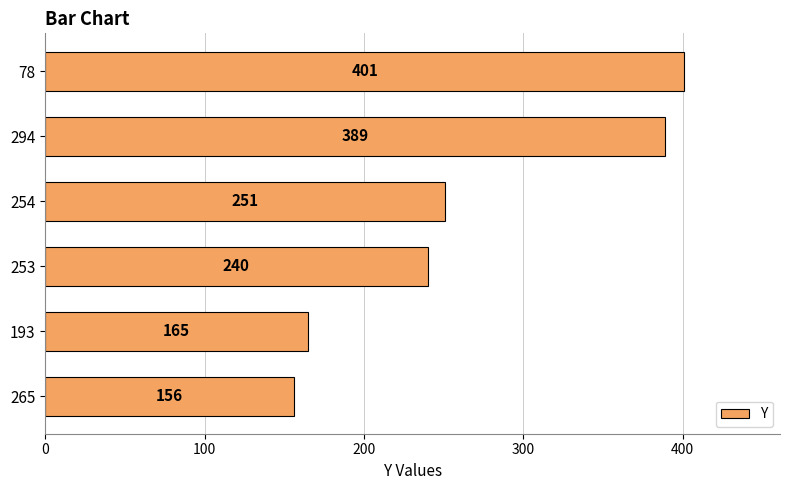

What is the minimum value shown in the chart?

156